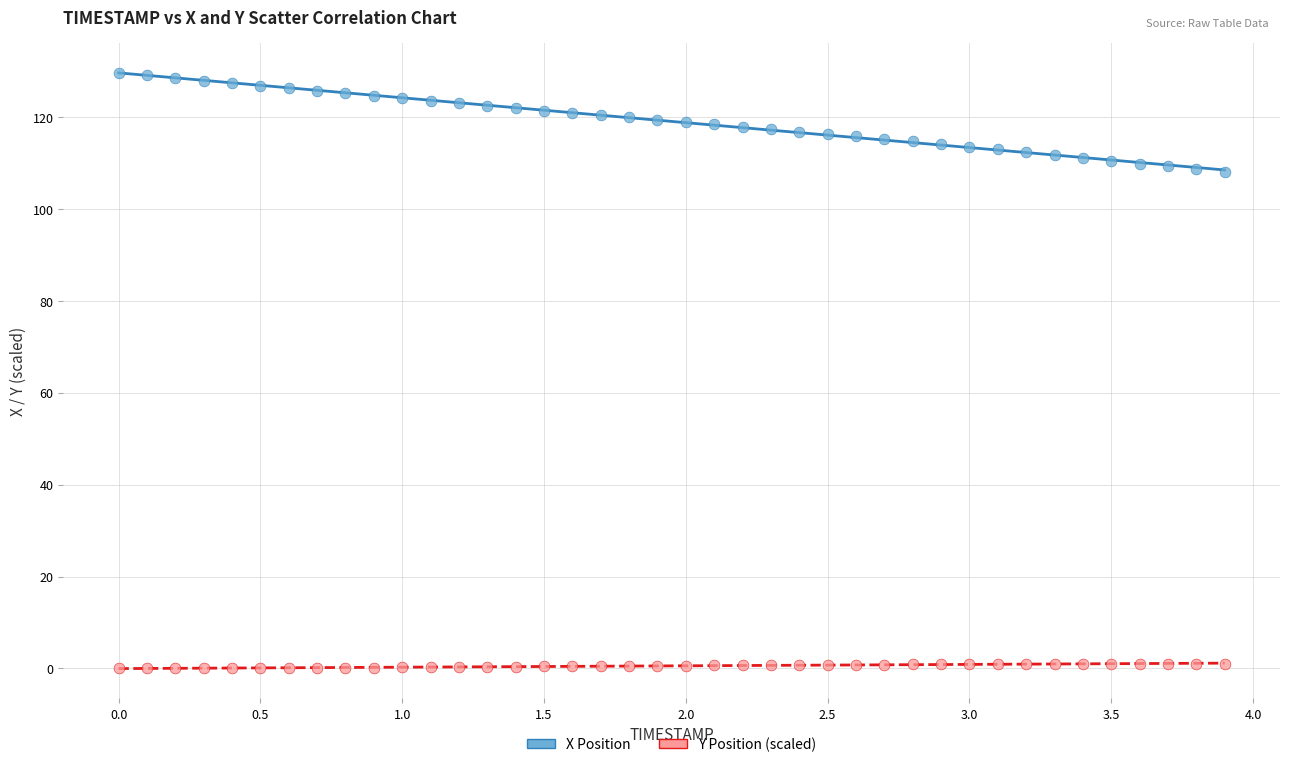

Which series reaches the maximum Y coordinate?

X Position